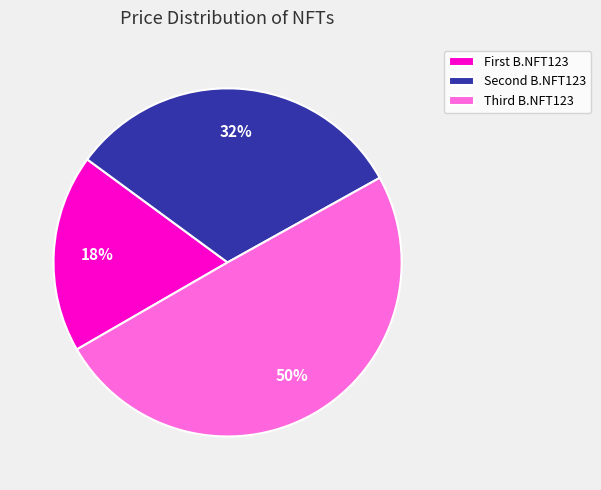

How many segments does this pie chart have?

3